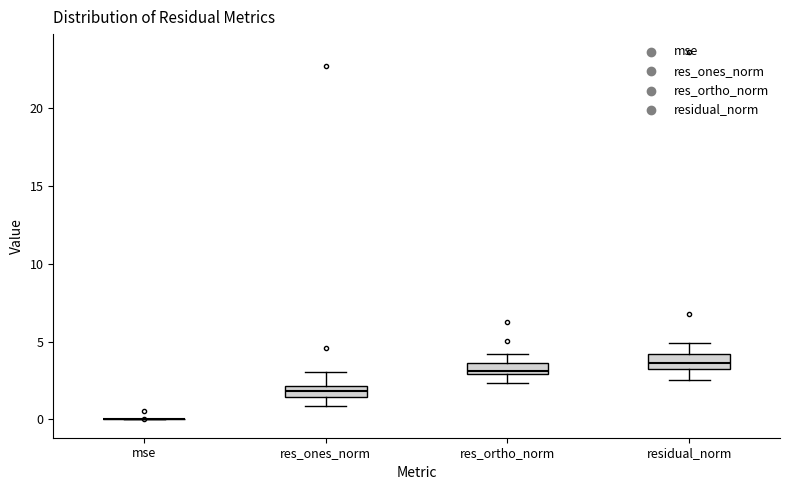

Where is the lower edge of the box for residual_norm on the y-axis? The values are not printed on the chart, so give them approximately, as read against the axis.

3.0